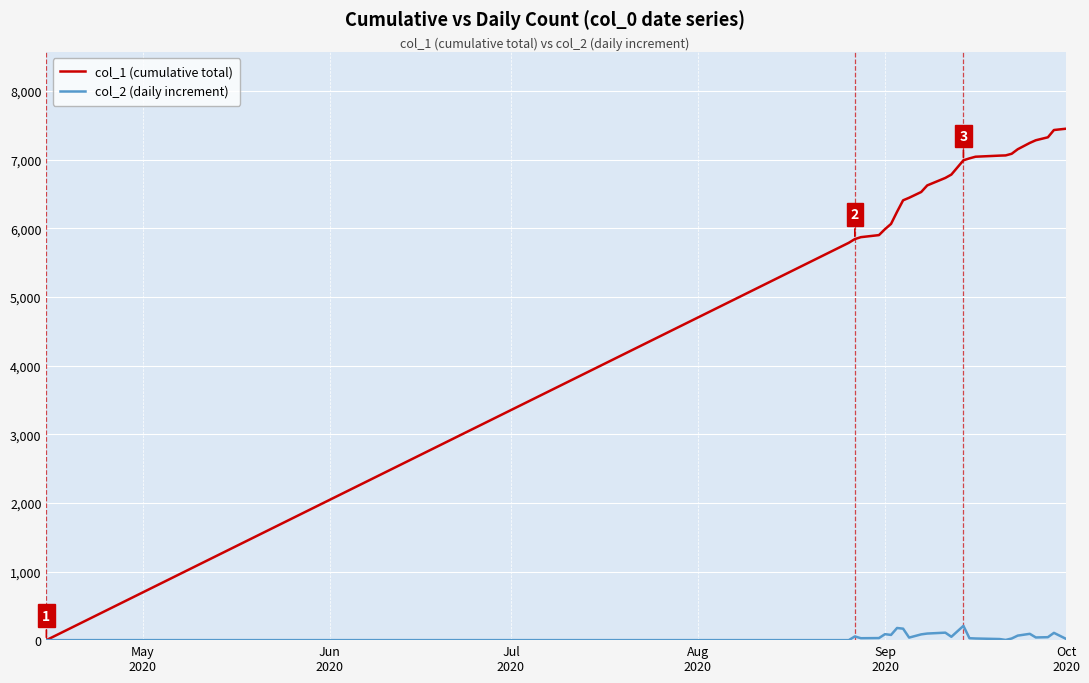

Which series has the largest total across all categories?

col_1 (cumulative total)